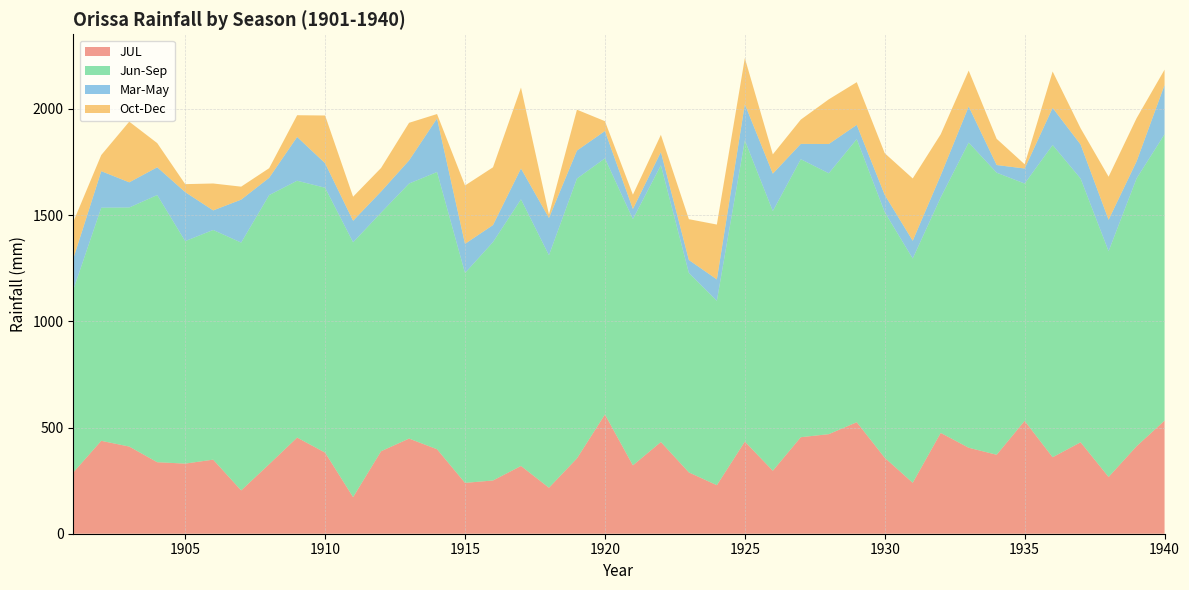

Reading right to left, list all the values displayed in this chart.

JUL: 1940=532.6	1939=411.9	1938=267.2	1937=430.6	1936=360.1	1935=531.3	1934=371.8	1933=404.8	1932=474.7	1931=239.9	1930=357.5	1929=525.0	1928=468.8	1927=454.5	1926=296.5	1925=433.7	1924=228.5	1923=288.7	1922=431.8	1921=321.9	1920=561.4	1919=354.7	1918=216.5	1917=319.0	1916=250.7	1915=239.4	1914=397.7	1913=448.0	1912=388.4	1911=172.2	1910=381.8	1909=452.7	1908=327.2	1907=203.9	1906=348.8	1905=330.1	1904=336.7	1903=410.4	1902=437.4	1901=288.4
Jun-Sep: 1940=1348.0	1939=1260.9	1938=1063.0	1937=1241.6	1936=1469.9	1935=1117.5	1934=1327.9	1933=1436.7	1932=1108.6	1931=1055.9	1930=1156.3	1929=1332.7	1928=1228.2	1927=1308.8	1926=1222.4	1925=1418.6	1924=868.1	1923=939.0	1922=1302.9	1921=1159.4	1920=1205.8	1919=1317.6	1918=1094.7	1917=1255.4	1916=1122.5	1915=988.3	1914=1305.3	1913=1200.7	1912=1123.4	1911=1200.0	1910=1247.1	1909=1209.2	1908=1267.1	1907=1166.8	1906=1081.3	1905=1047.6	1904=1257.8	1903=1125.5	1902=1097.6	1901=859.6
Mar-May: 1940=232.3	1939=80.2	1938=148.1	1937=160.2	1936=174.9	1935=70.7	1934=36.2	1933=169.9	1932=104.1	1931=83.6	1930=81.4	1929=67.2	1928=137.9	1927=72.2	1926=176.5	1925=170.0	1924=100.8	1923=61.1	1922=62.4	1921=47.7	1920=128.8	1919=131.7	1918=175.5	1917=145.2	1916=80.1	1915=137.1	1914=252.3	1913=108.9	1912=99.3	1911=101.4	1910=115.5	1909=206.3	1908=81.4	1907=202.3	1906=92.2	1905=230.7	1904=130.9	1903=118.5	1902=172.1	1901=146.7
Oct-Dec: 1940=72.1	1939=203.3	1938=202.7	1937=76.5	1936=171.4	1935=19.9	1934=123.3	1933=169.2	1932=193.3	1931=293.4	1930=196.3	1929=201.1	1928=210.3	1927=114.3	1926=90.7	1925=217.2	1924=258.3	1923=192.1	1922=81.0	1921=67.2	1920=46.5	1919=192.4	1918=16.1	1917=381.1	1916=271.9	1915=274.8	1914=20.7	1913=177.1	1912=111.0	1911=113.2	1910=224.7	1909=102.2	1908=45.3	1907=61.1	1906=126.7	1905=37.5	1904=113.7	1903=285.7	1902=75.8	1901=173.3